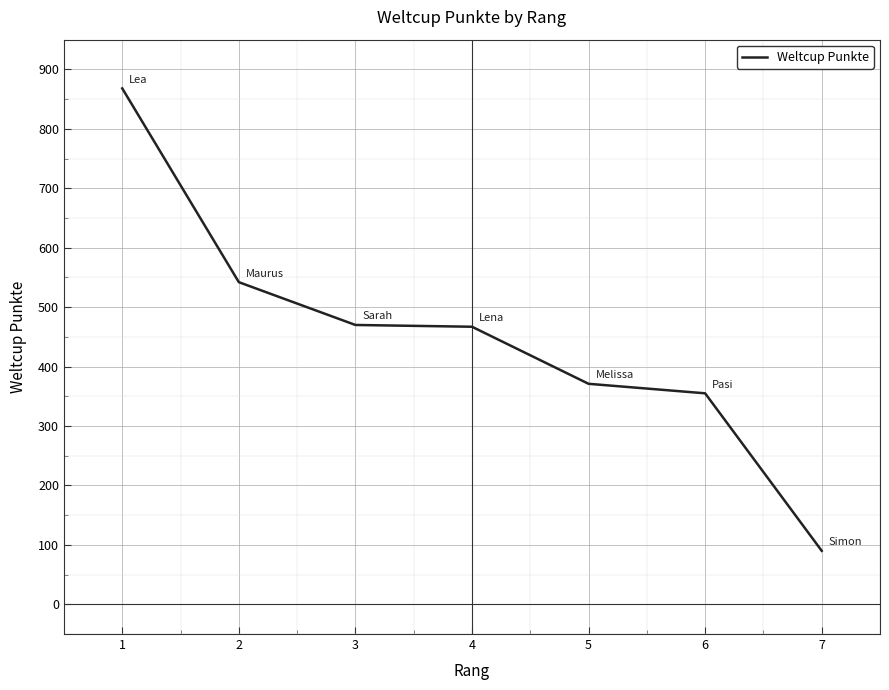

What is the greatest value displayed?

868